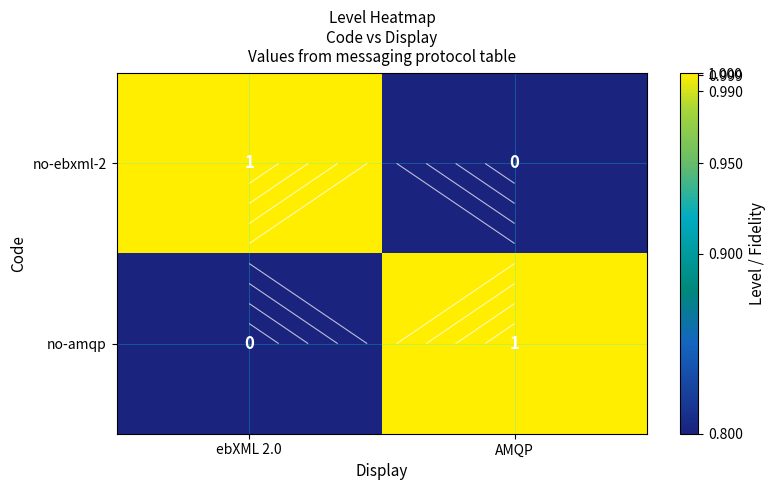

The value of no-amqp at ebXML 2.0 is 1.4. True or false?

False